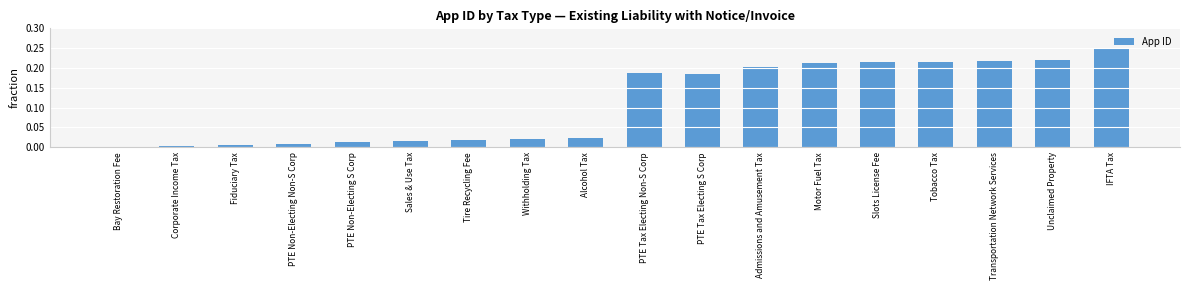

What is the sum of all values?

2.0